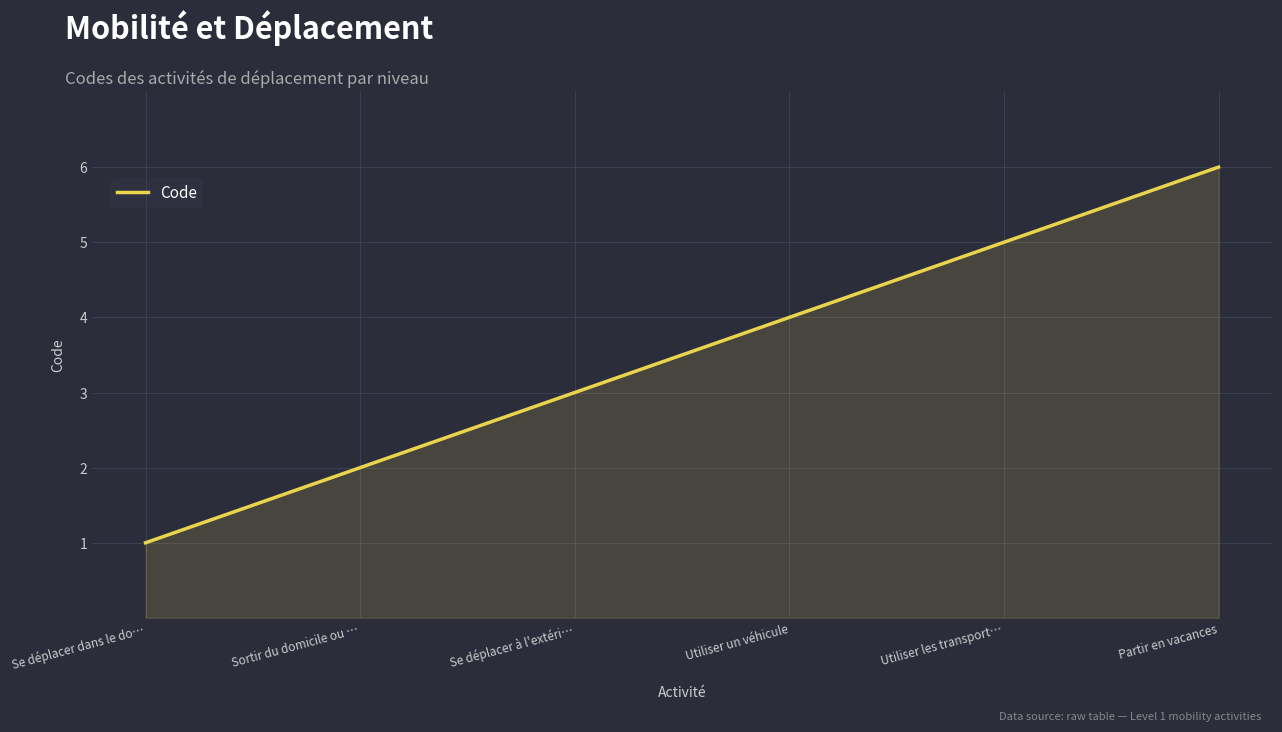

Rank the categories by value from lowest to highest.

Se déplacer dans le do…, Sortir du domicile ou …, Se déplacer à l'extéri…, Utiliser un véhicule, Utiliser les transport…, Partir en vacances